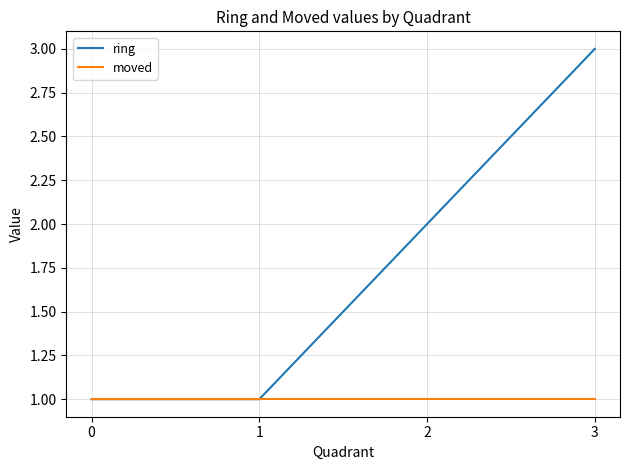

Does the chart have visible grid lines?

Yes